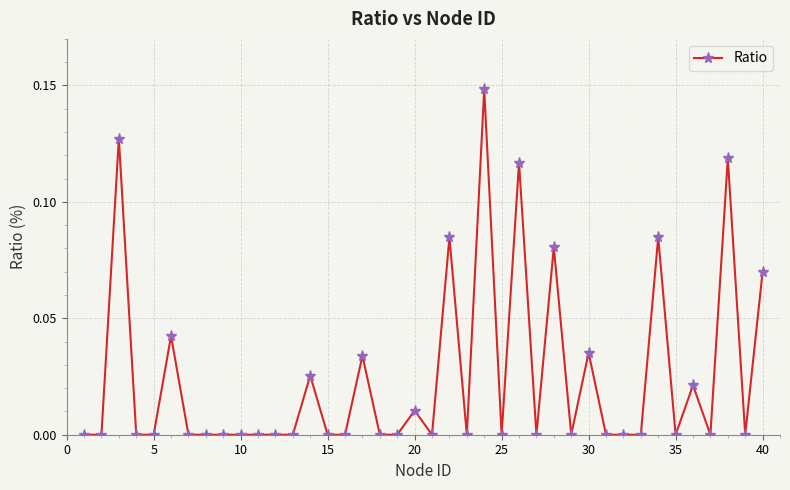

What is the sum of all values?

1.0